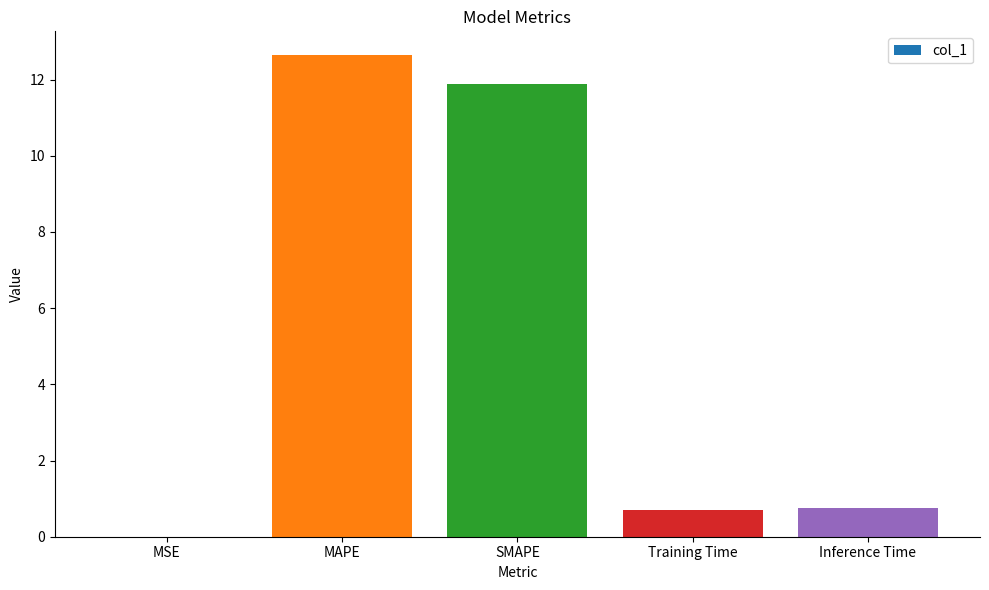

What is the sum of all values?

26.0